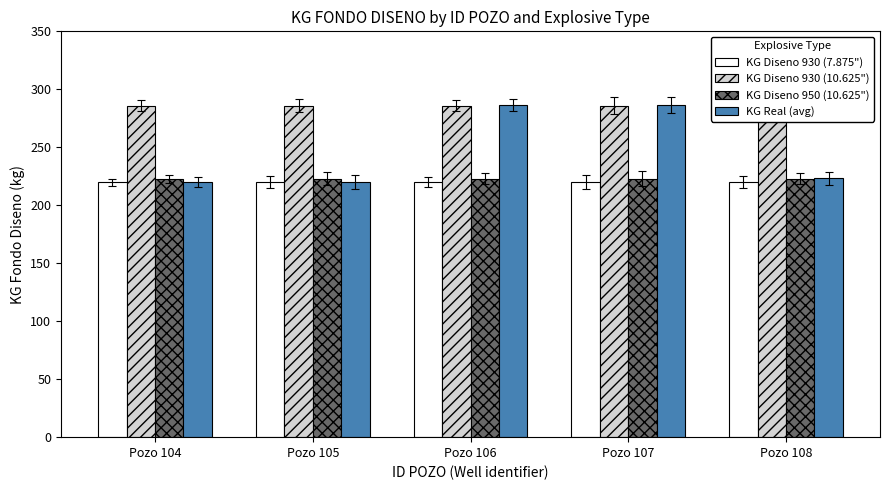

List the labels in order of KG Diseno 930 (7.875") value, smallest first.

Pozo 104, Pozo 105, Pozo 106, Pozo 107, Pozo 108